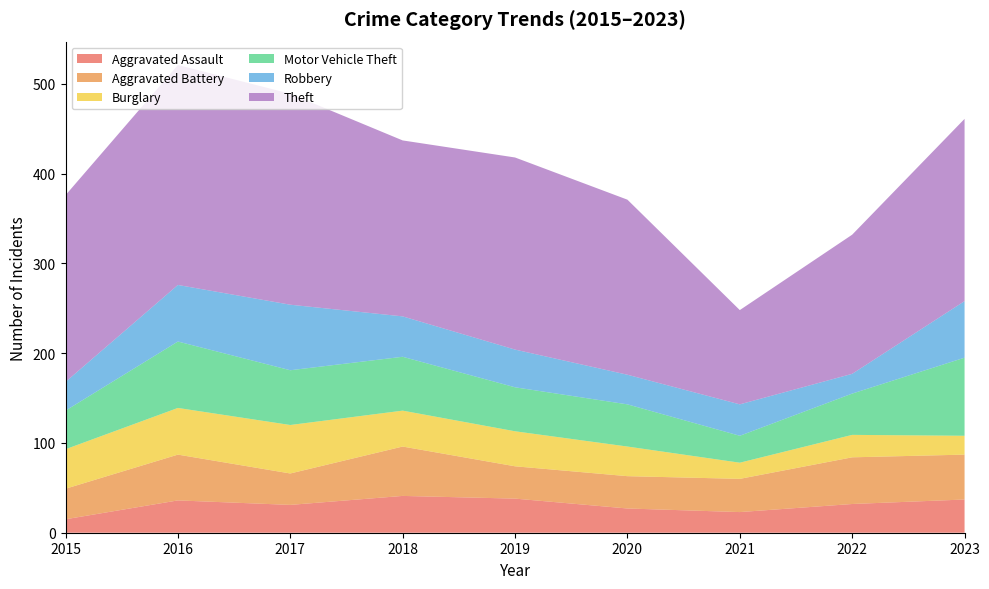

Reading left to right, list all the values displayed in this chart.

Aggravated Assault: 2015=15	2016=36	2017=31	2018=41	2019=38	2020=27	2021=23	2022=32	2023=37
Aggravated Battery: 2015=34	2016=51	2017=35	2018=55	2019=36	2020=36	2021=37	2022=52	2023=50
Burglary: 2015=44	2016=52	2017=54	2018=40	2019=39	2020=33	2021=18	2022=25	2023=21
Motor Vehicle Theft: 2015=43	2016=74	2017=61	2018=60	2019=49	2020=47	2021=30	2022=46	2023=87
Robbery: 2015=32	2016=63	2017=73	2018=45	2019=42	2020=33	2021=35	2022=22	2023=63
Theft: 2015=208	2016=245	2017=235	2018=196	2019=214	2020=195	2021=105	2022=155	2023=203